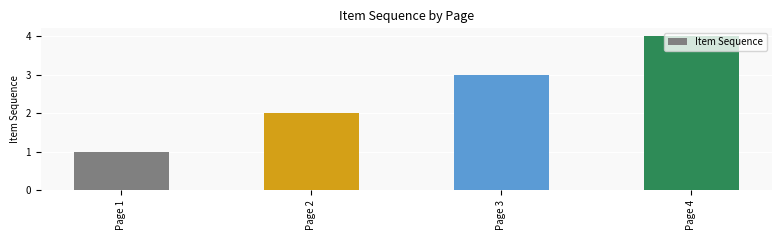

Rank the categories by value from lowest to highest.

Page 1, Page 2, Page 3, Page 4